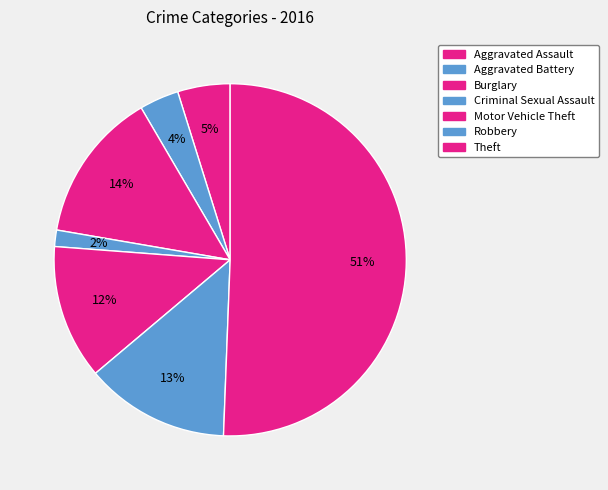

Which category accounts for the majority?

Theft